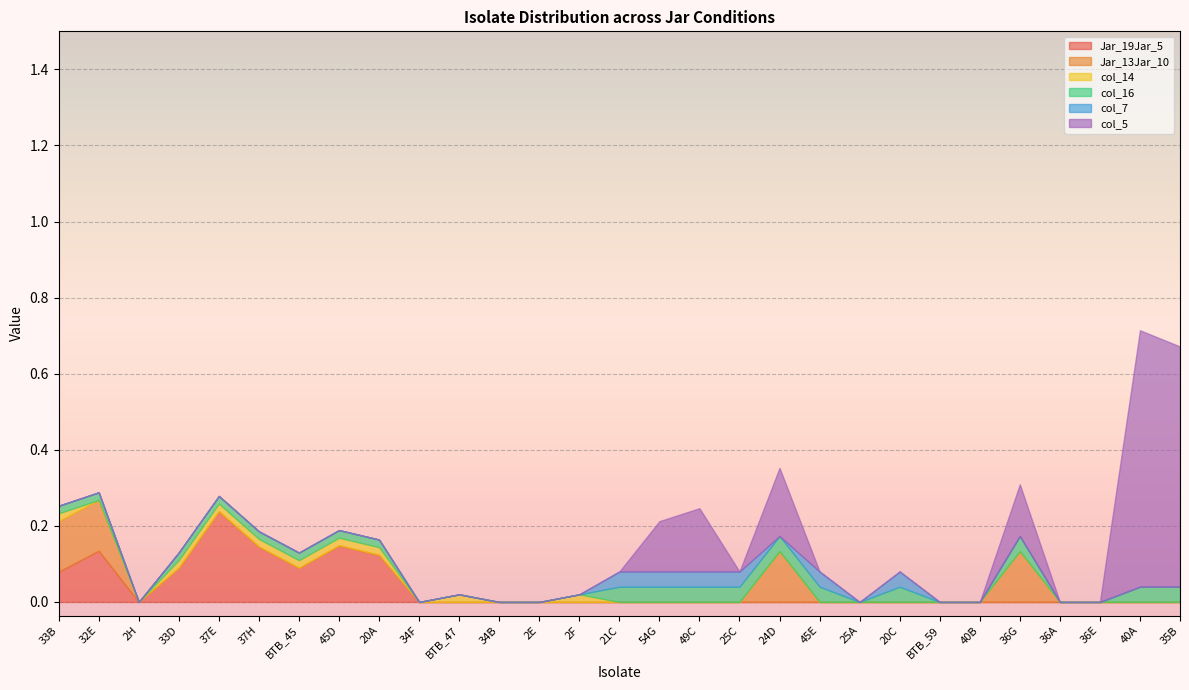

How many col_14 values are between 0 and 1?

29